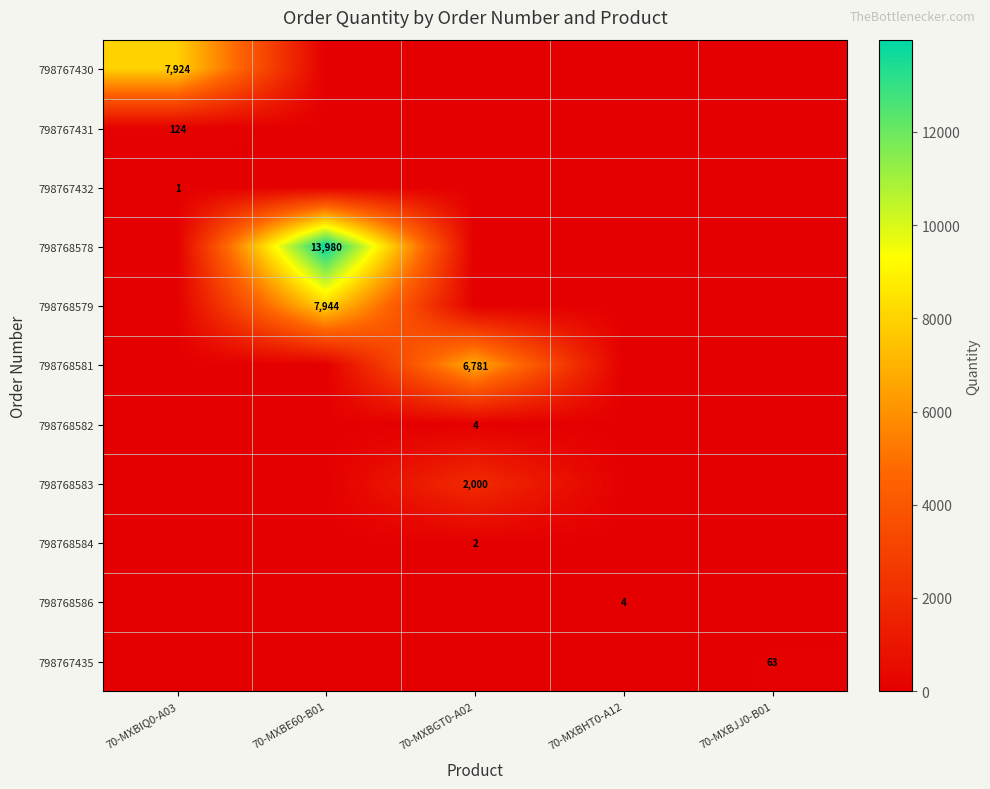

True or false: 798767430 has a value of 7924 at 70-MXBIQ0-A03.

True